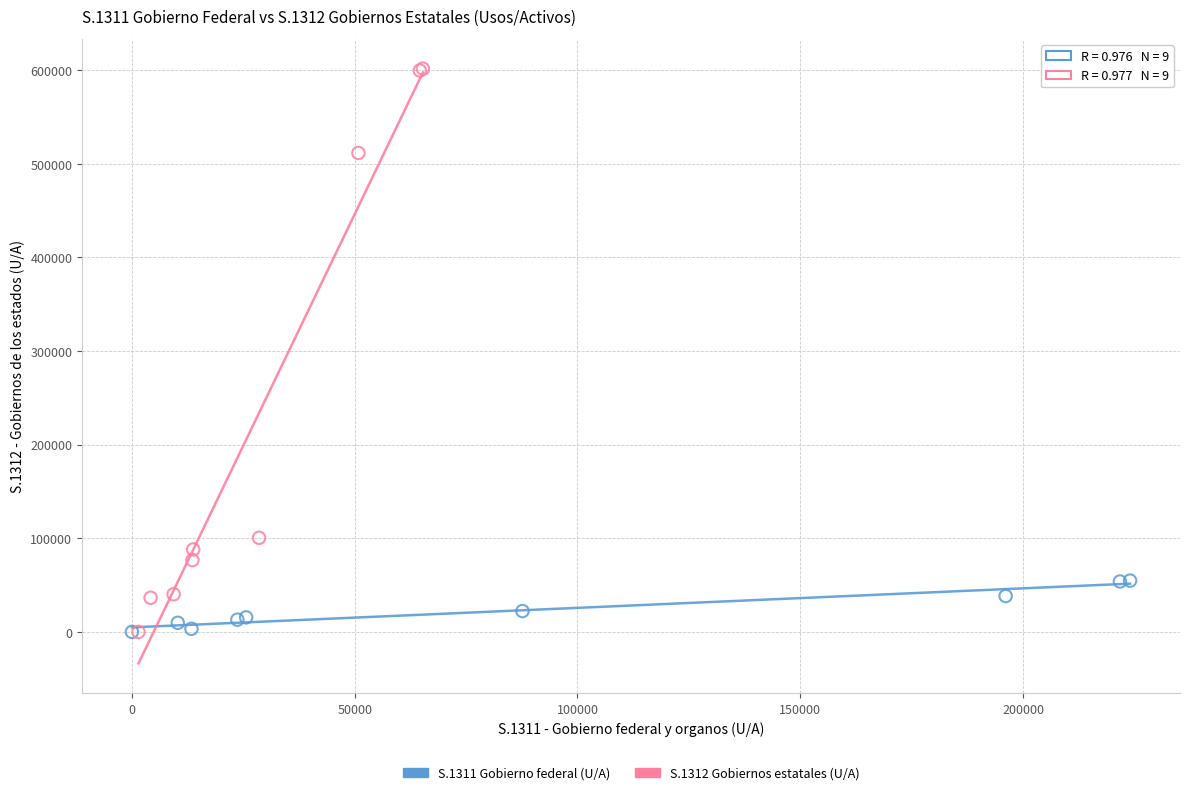

Which series has the largest Y range (max minus min)?

S.1312 Gobiernos estatales (U/A)